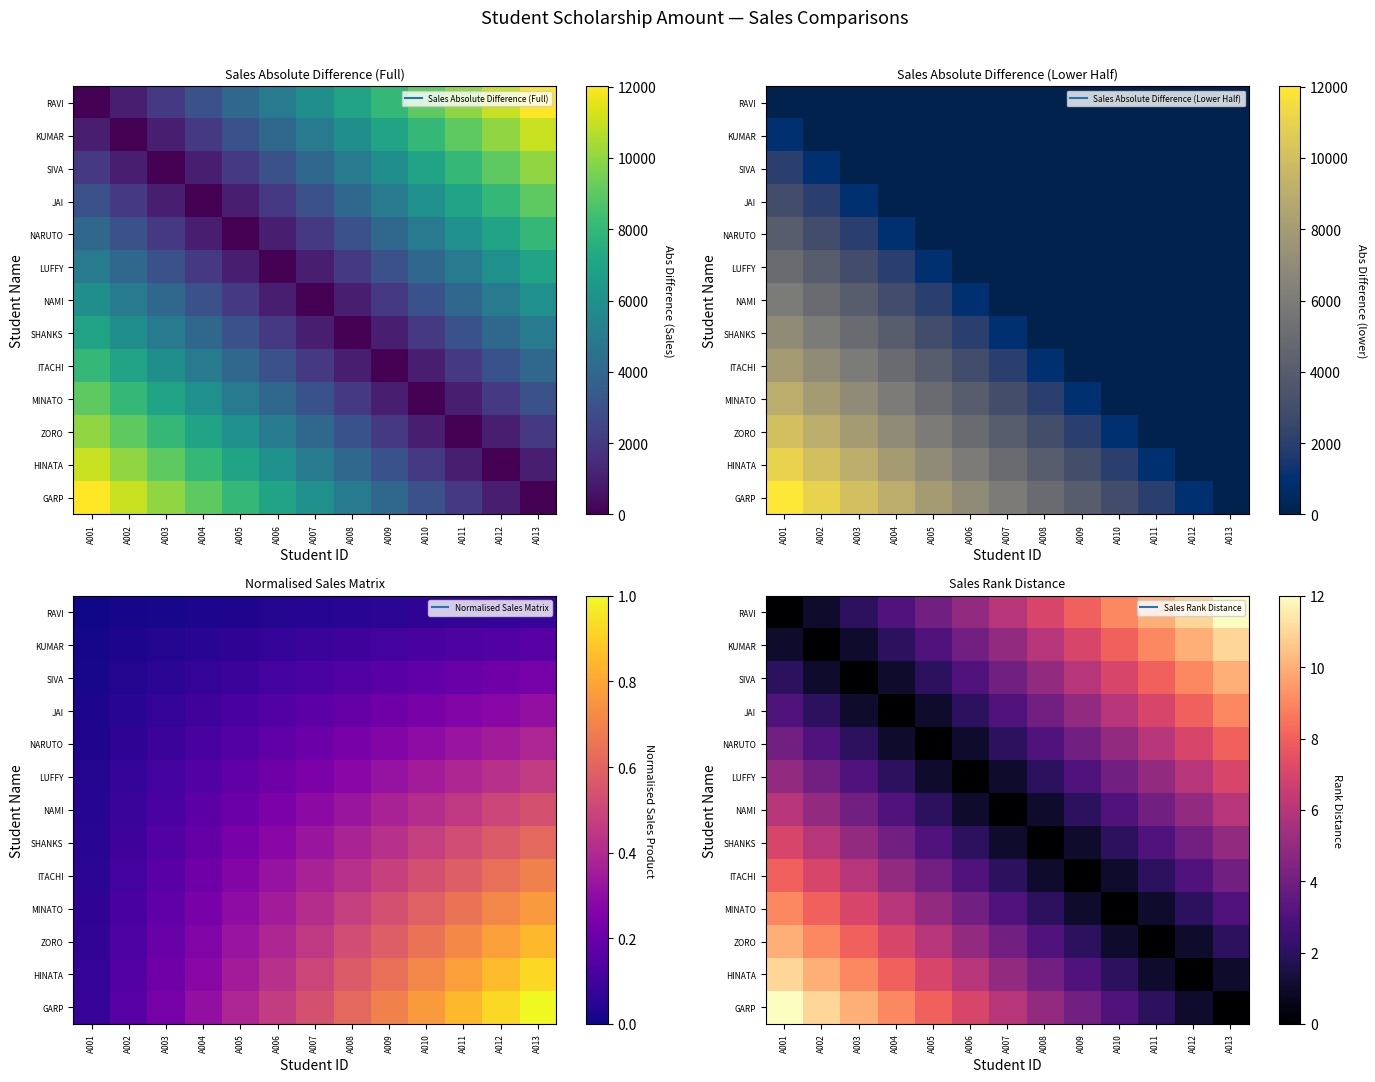

What is the spread (max minus min) of values at A012?

11